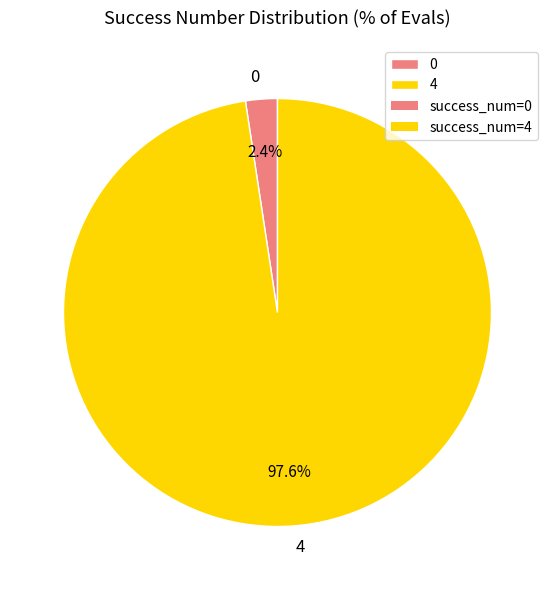

To the nearest percent, what is the average slice percentage?

50%